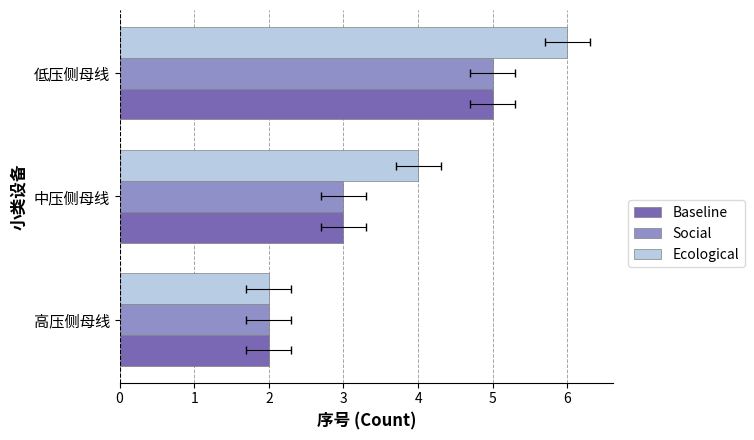

What is the total value across all series at 中压侧母线?

10